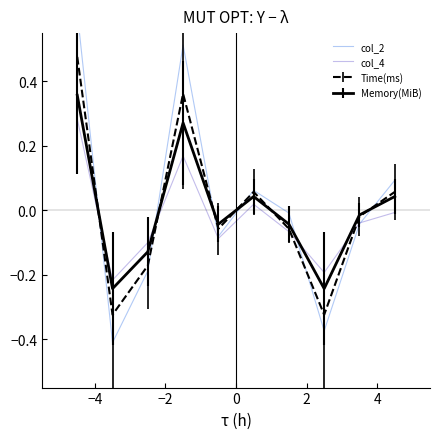

How many times do Memory(MiB) and col_4 cross each other?

4